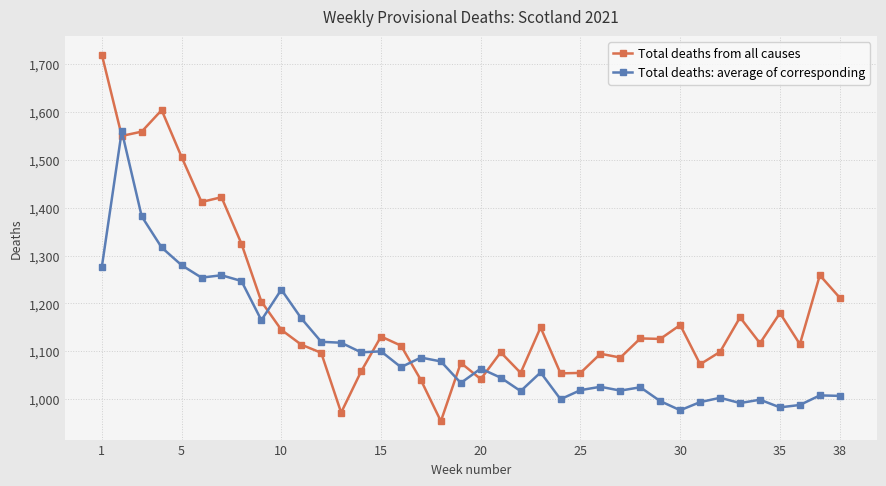

How many values in the Total deaths from all causes series are below 1126?

19